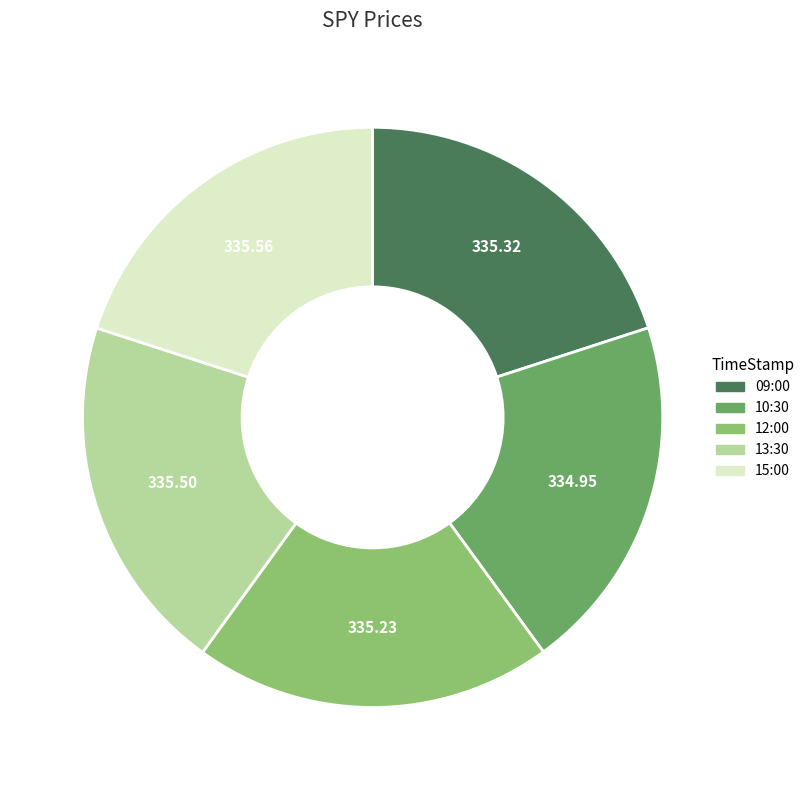

Combined, do 10:30 and 09:00 account for over 50%?

No